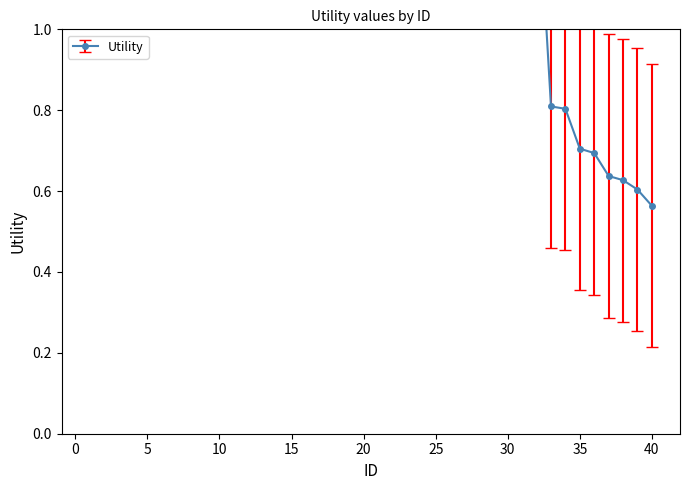

Count the number of values greater than 1.

36